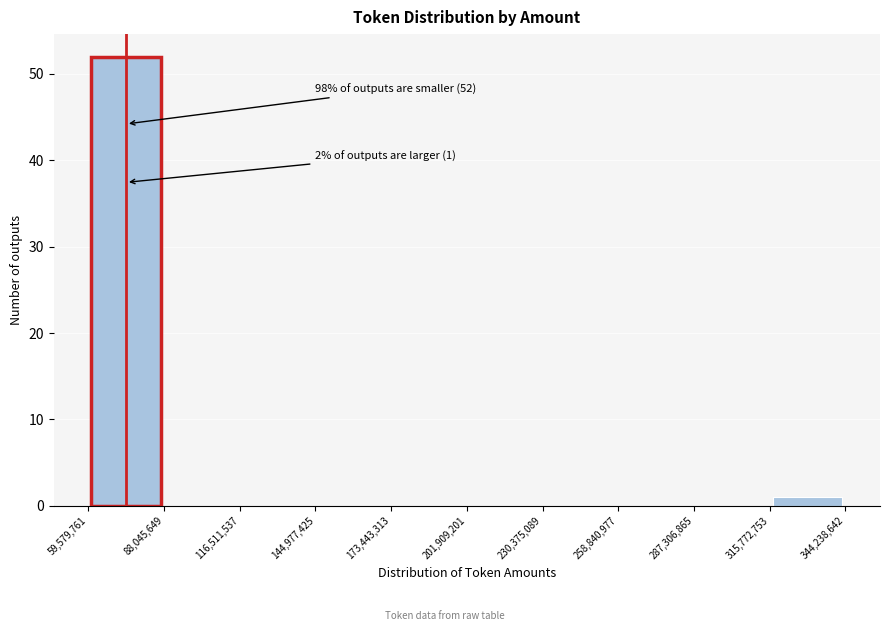

Which range on the x-axis has the tallest bar?

59,579,761 to 88,045,649